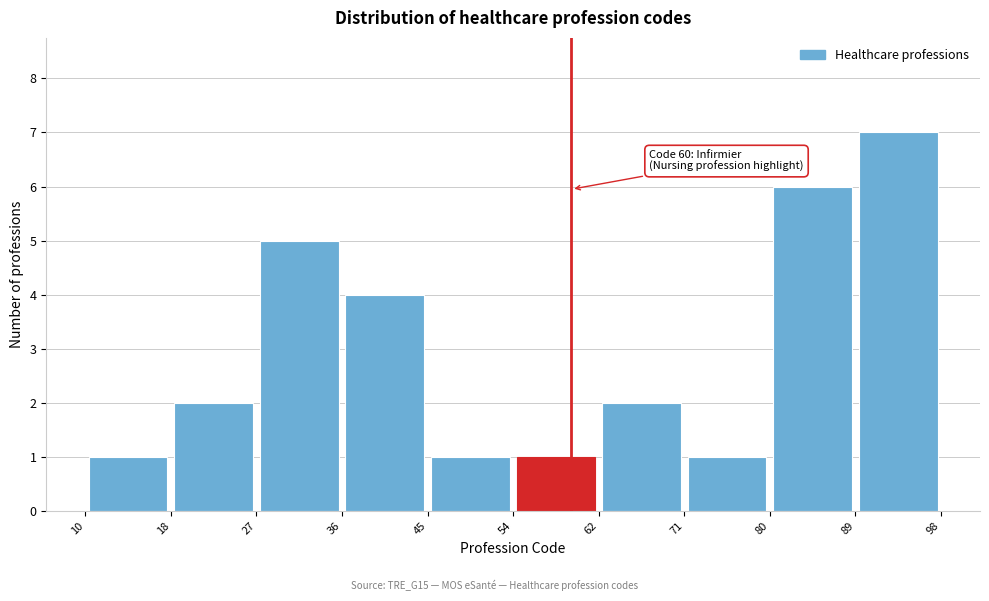

Which range on the x-axis has the tallest bar?

89 to 98